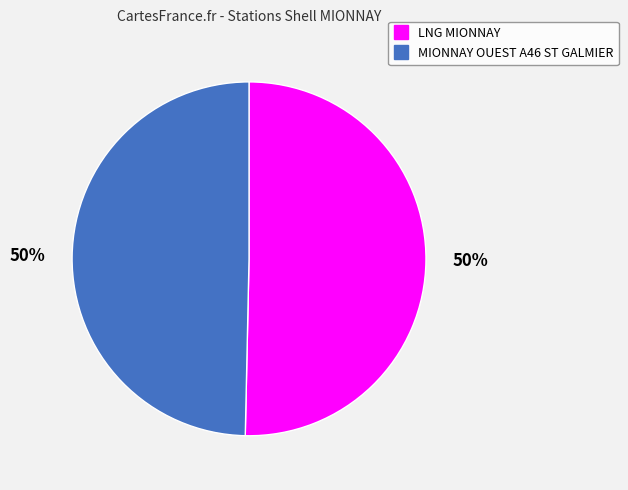

What percentage is the MIONNAY OUEST A46 ST GALMIER slice, to the nearest percent?

50%